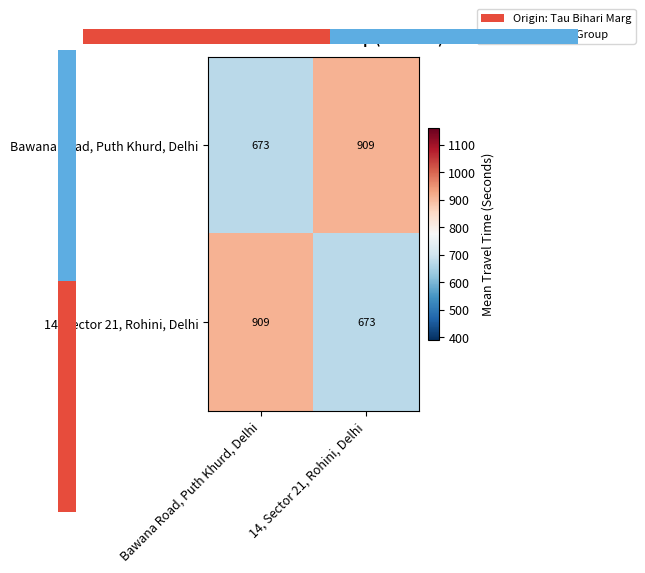

What is the highest value of the Bawana Road, Puth Khurd, Delhi series?

909